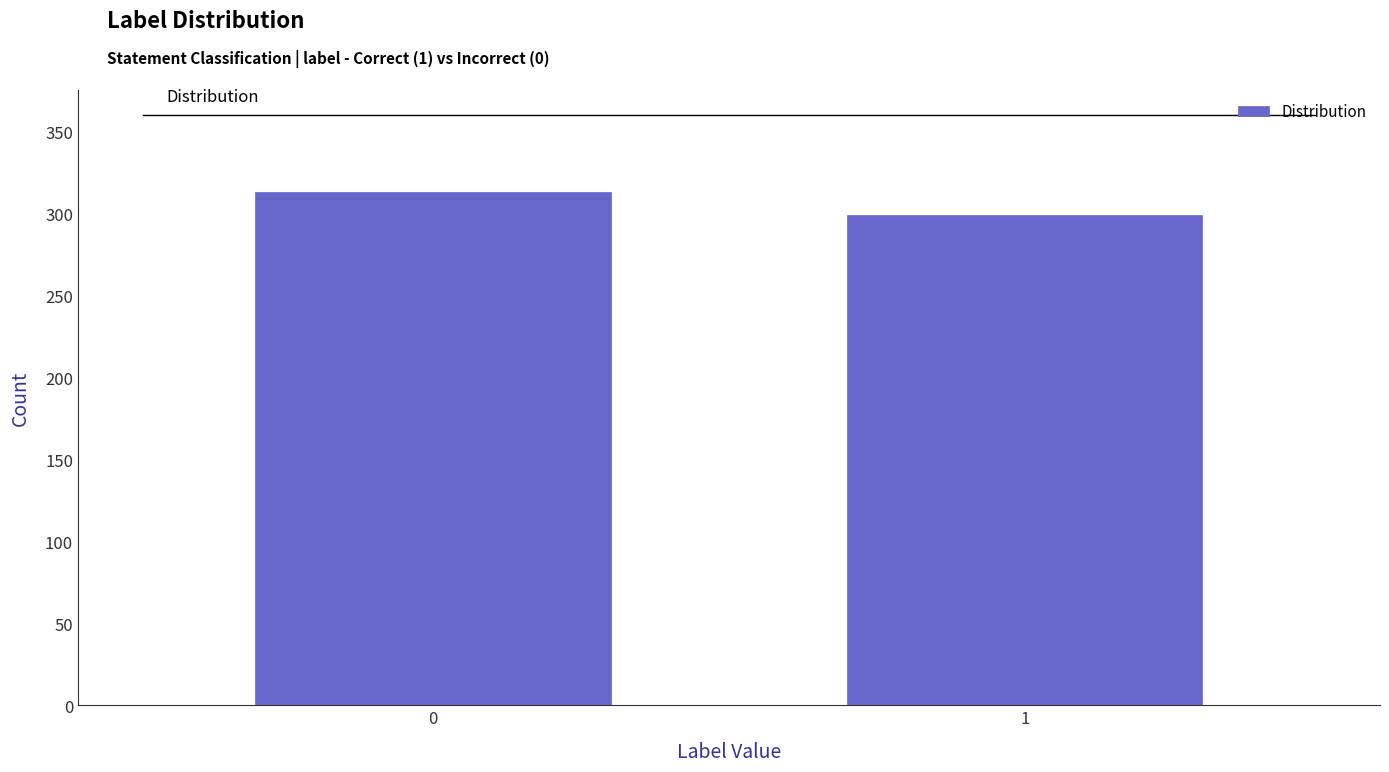

Reading left to right, list all the values displayed in this chart.

313	299